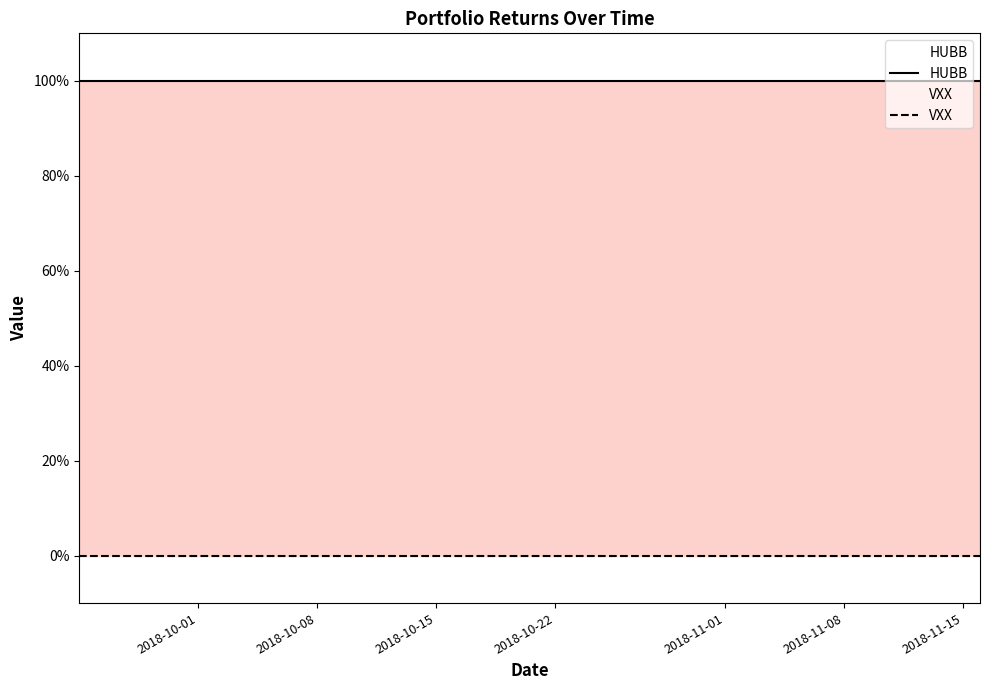

What are all the series names shown in the legend?

HUBB, VXX